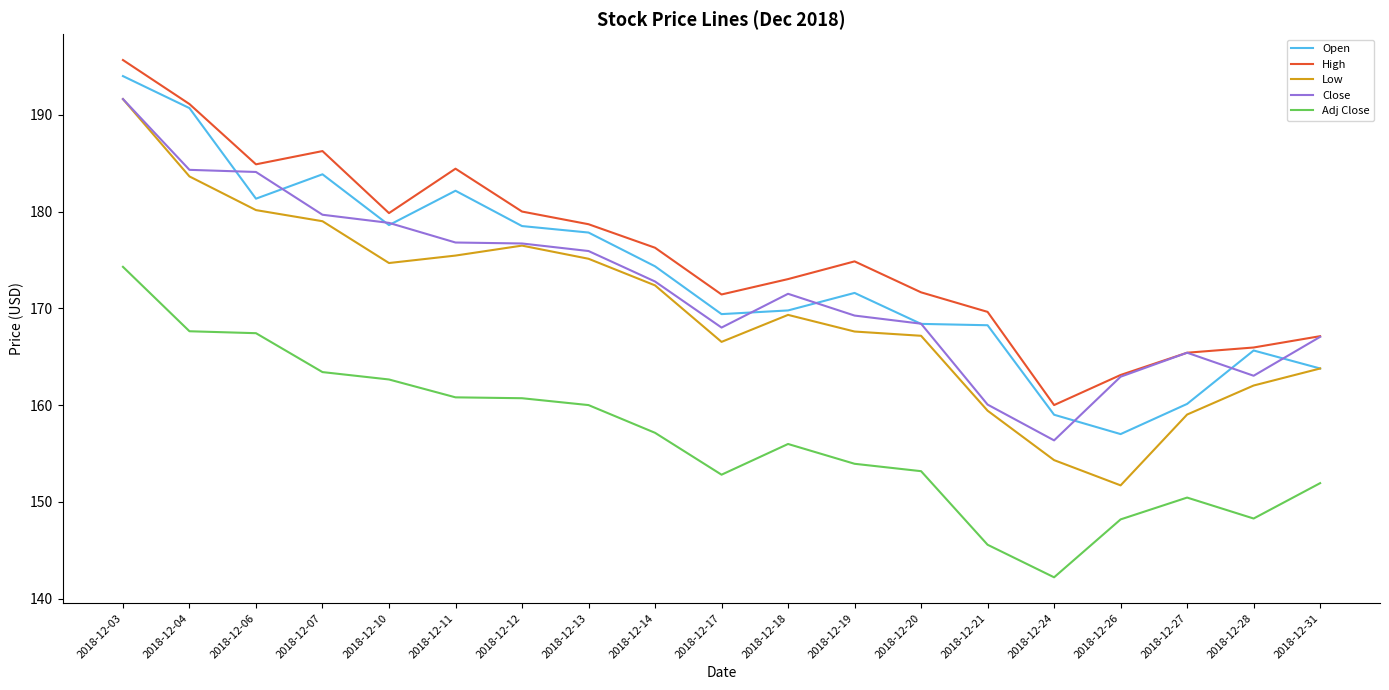

Count the number of categories in the chart.

19